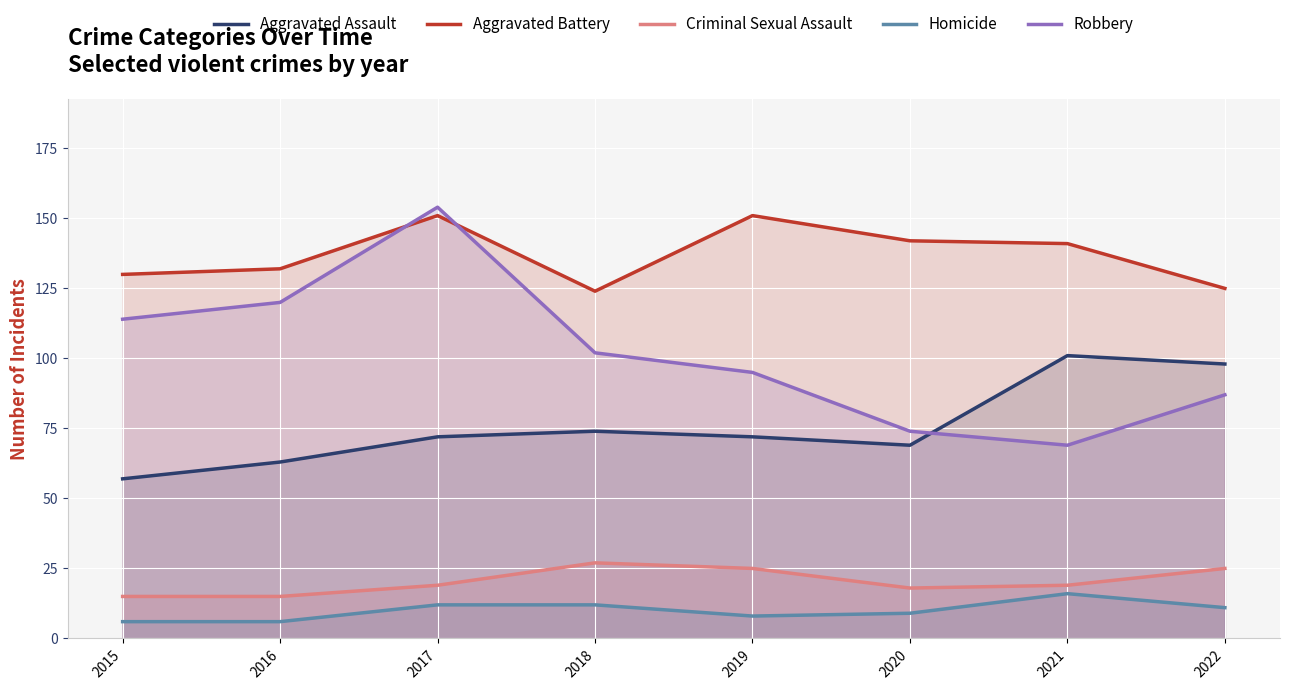

True or false: Homicide has a value of 12 at 2018.

True